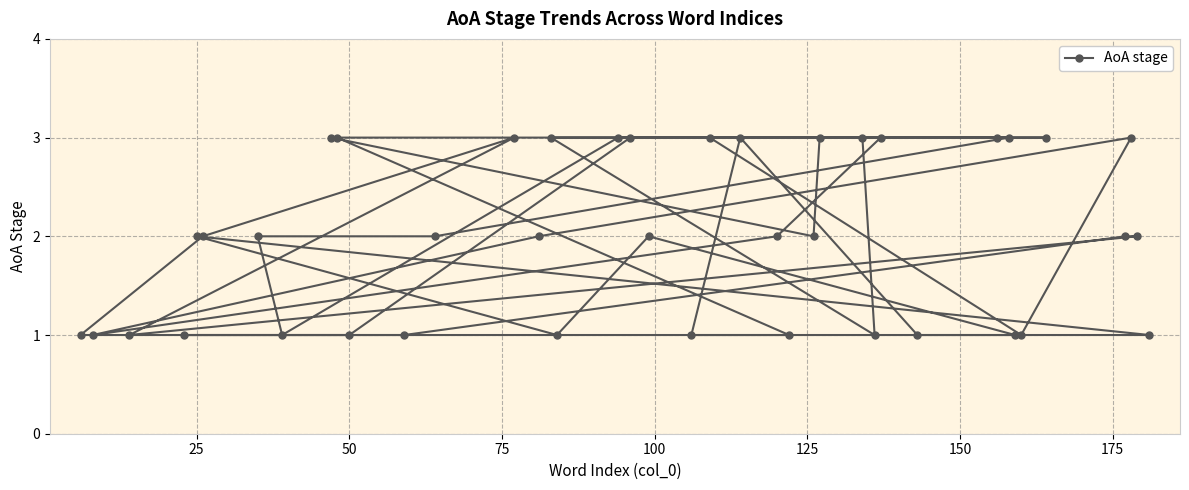

How many points are higher than both their immediate neighbors (excluding endpoints)?

5